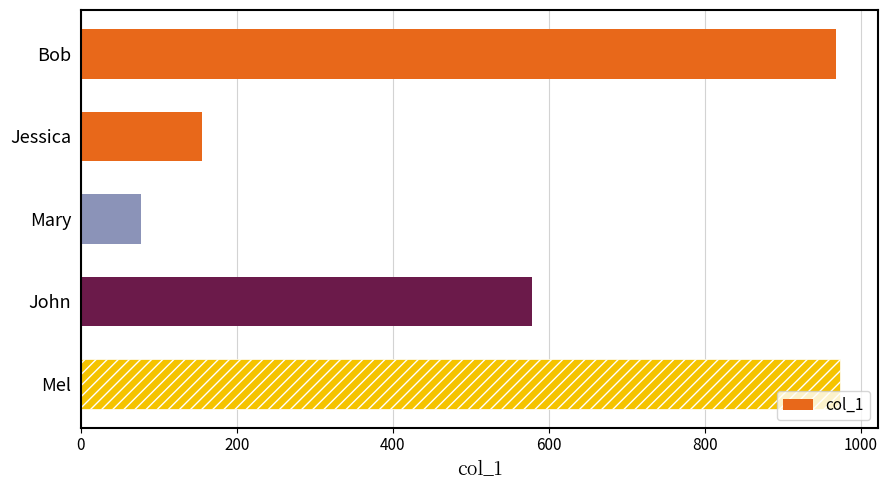

What is the smallest value displayed?

77